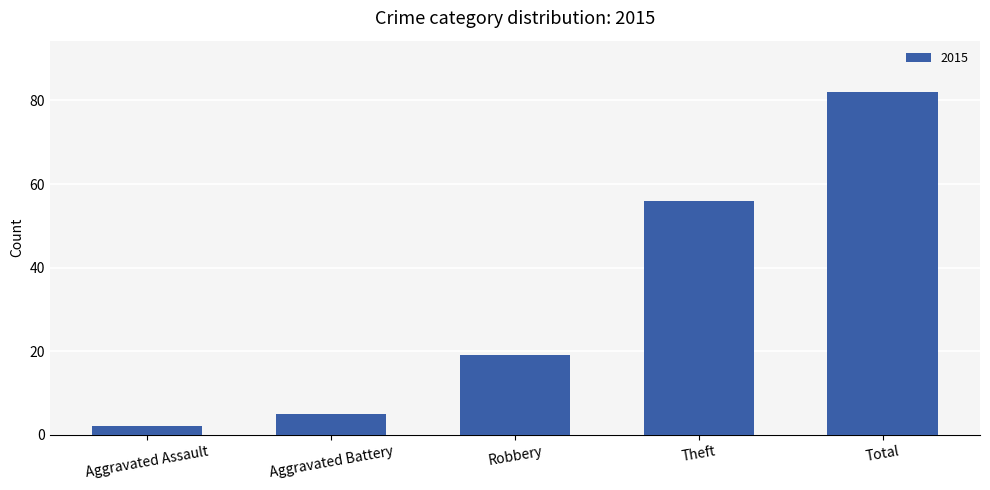

How many data points are less than 19?

2